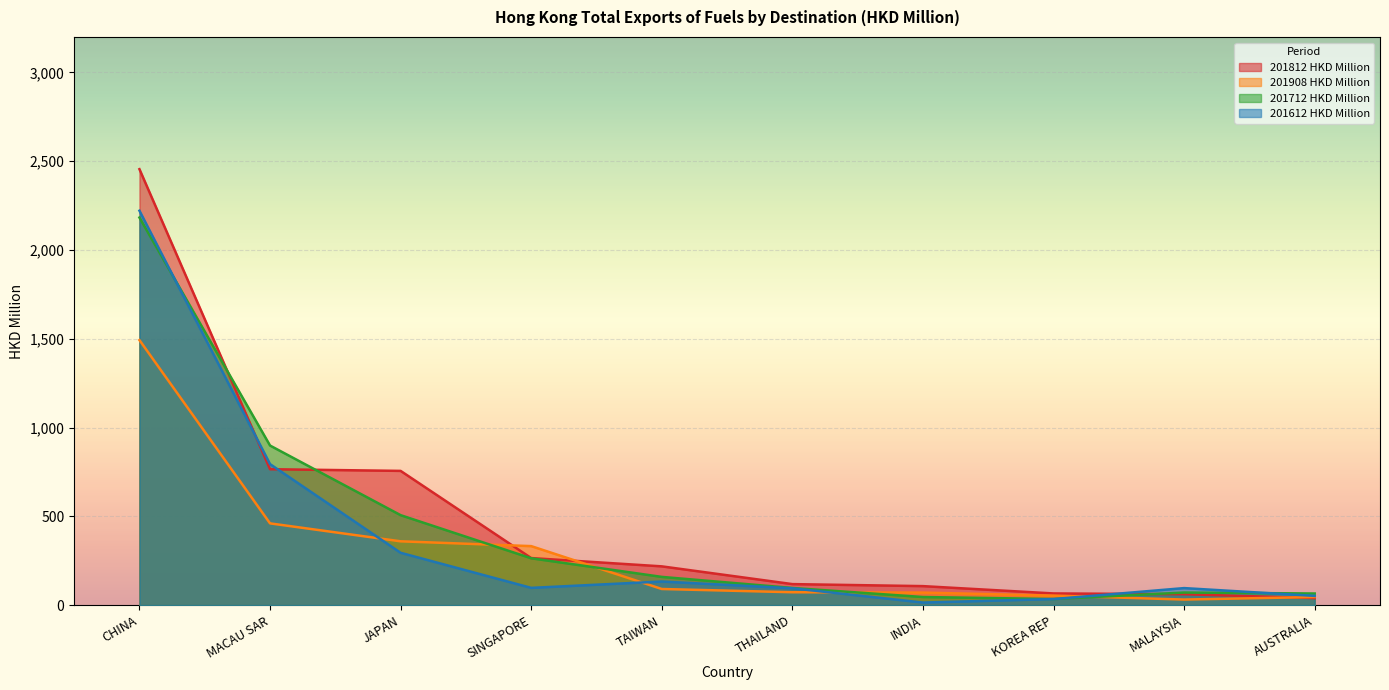

Does the chart display data point markers on the line(s)?

No